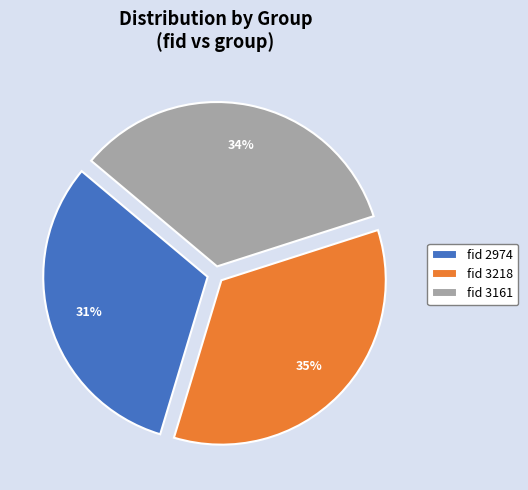

To the nearest percent, what is the combined percentage of fid 3218 and fid 2974?

66%